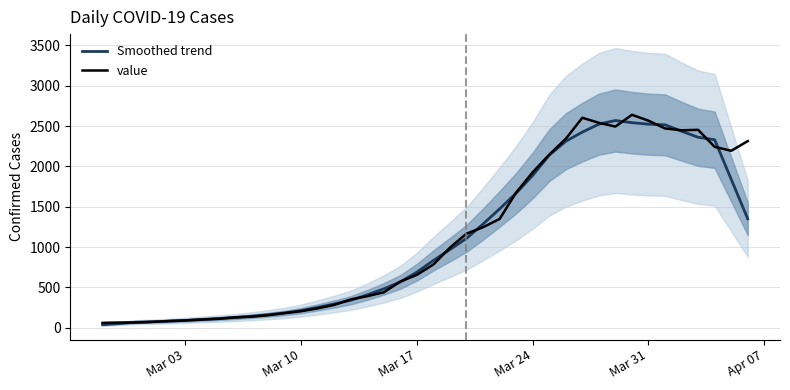

Which series has the largest range (max minus min)?

value